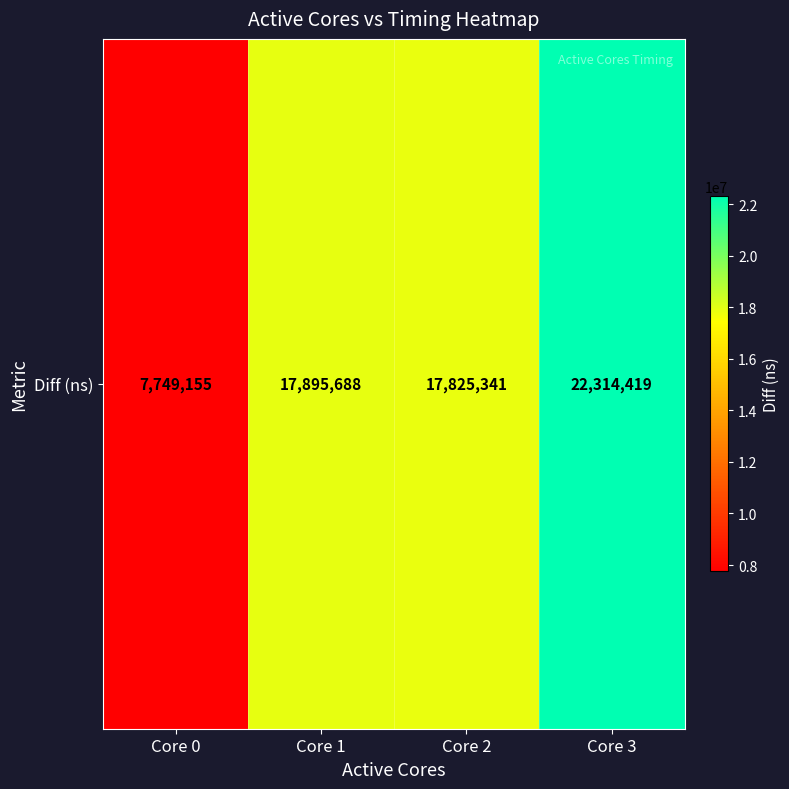

Reading left to right, list all the values displayed in this chart.

Core 0=7749155	Core 1=17895688	Core 2=17825341	Core 3=22314419